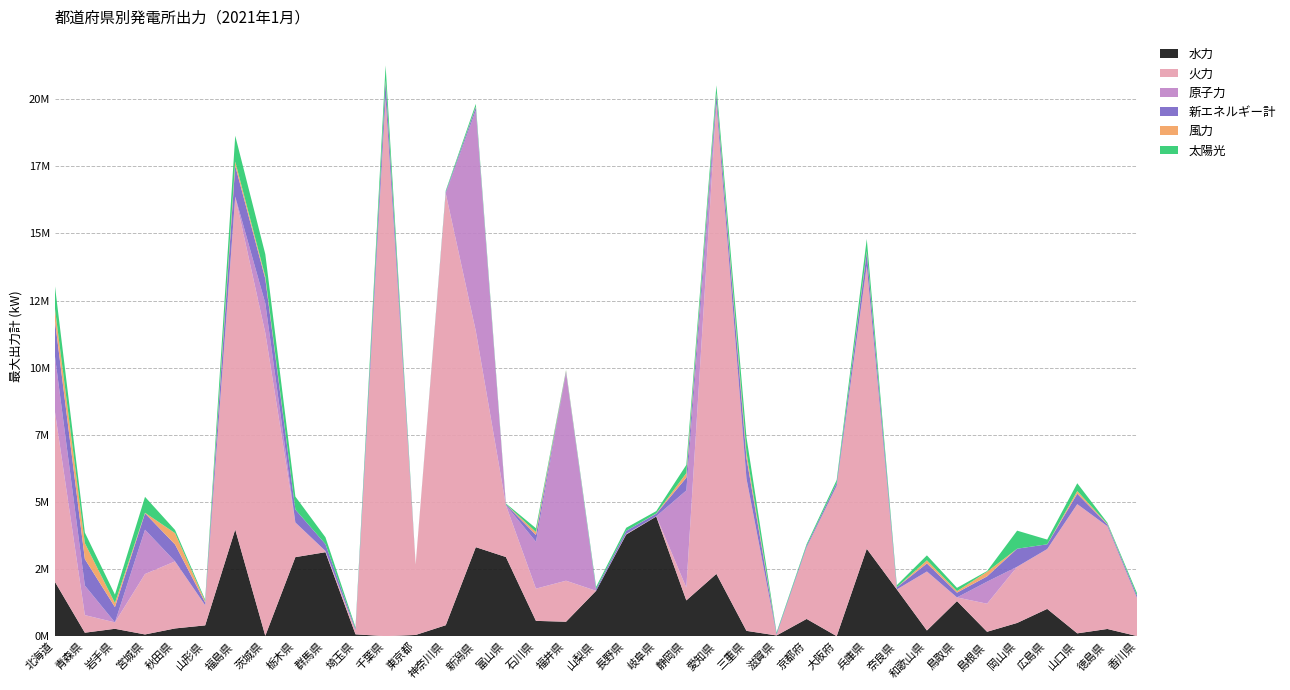

Reading left to right, transcribe all the data shown in this chart.

水力: 2032077.6	128750.0	274661.0	63915.0	287863.0	401814.0	3973025.0	13450.0	2943330.0	3126712.0	68580.0	132.0	44750.0	407751.0	3314601.0	2947430.0	569440.0	537689.0	1689500.0	3785514.0	4457400.0	1331400.0	2319610.0	197970.0	25950.0	641590.0	120.0	3253480.0	1741370.0	211409.0	1306257.0	163530.0	492203.0	1015719.0	104587.0	267650.0	0.0
火力: 6363780.0	655750.0	238000.0	2250750.0	2497550.0	750750.0	12397600.0	11280120.0	1291200.0	45350.0	151200.0	20050510.0	2611850.0	16085185.0	8047660.0	1934700.0	1200288.0	1527530.0	0.0	21855.0	7660.0	476940.0	17512830.0	5673000.0	22400.0	2669300.0	5601080.0	10541880.0	0.0	2197000.0	136100.0	1045400.0	2093000.0	2228610.0	4812350.0	3826000.0	1385000.0
原子力: 2070000.0	1100000.0	0.0	1650000.0	0.0	0.0	0.0	1100000.0	0.0	0.0	0.0	0.0	0.0	0.0	8212000.0	0.0	1746000.0	7738000.0	0.0	0.0	0.0	3617000.0	0.0	0.0	0.0	0.0	0.0	0.0	0.0	0.0	0.0	820000.0	0.0	0.0	0.0	0.0	0.0
新エネルギー計: 1324051.6	985757.0	569533.0	611757.8	628038.6	102289.0	1148052.5	915935.3	481583.8	255622.3	55355.0	602224.6	4477.5	48857.0	124032.0	30375.0	251522.0	51659.0	73779.0	113968.0	96296.9	476087.0	341425.0	768222.4	44764.6	59830.7	108150.0	498683.9	78552.0	300229.0	178650.0	197620.0	671960.0	176336.0	389112.0	66581.0	90324.0
風力: 458434.0	594260.0	153780.0	20400.0	422617.6	45260.0	155980.0	85020.0	0.0	0.0	0.0	59090.0	1700.0	1990.0	20000.0	1800.0	111550.0	28000.0	0.0	0.0	9200.0	170840.0	47980.0	199000.0	0.0	0.0	0.0	51500.0	0.0	116940.0	57000.0	171120.0	0.0	0.0	99500.0	19500.0	0.0
太陽光: 840617.6	391497.0	312253.0	591357.8	117121.0	57029.0	962072.5	830915.0	481583.8	255622.3	55355.0	543134.8	2777.5	46867.0	104032.0	28575.0	139972.0	23659.0	73779.0	113968.0	87096.9	305247.0	293445.0	569222.4	44764.6	59830.7	108150.0	447183.9	78552.0	183289.0	121650.0	26500.0	671960.0	176336.0	289612.0	47081.0	90324.0